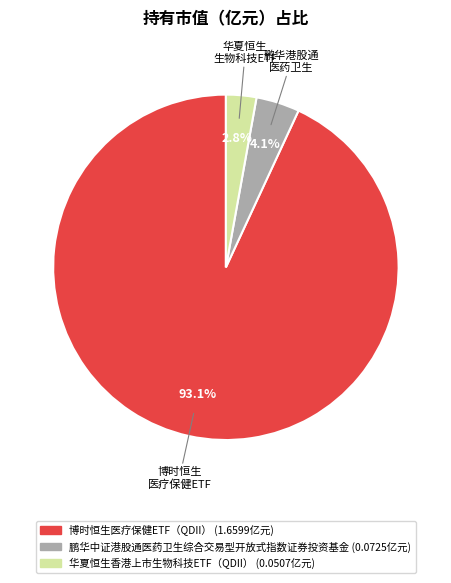

Between 鹏华中证港股通医药卫生综合交易型开放式指数证券投资基金 and 华夏恒生香港上市生物科技ETF（QDII）, which is larger?

鹏华中证港股通医药卫生综合交易型开放式指数证券投资基金